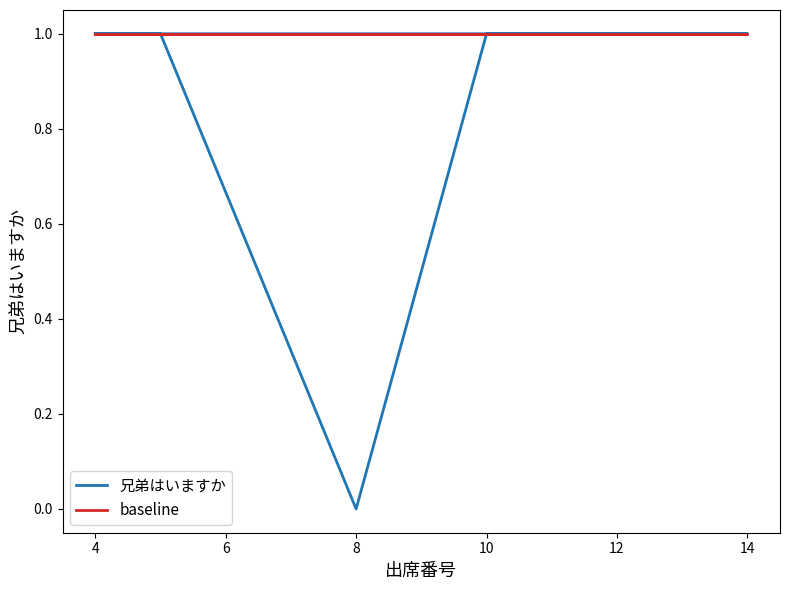

Between 4 and 8, which series saw the biggest shift?

兄弟はいますか